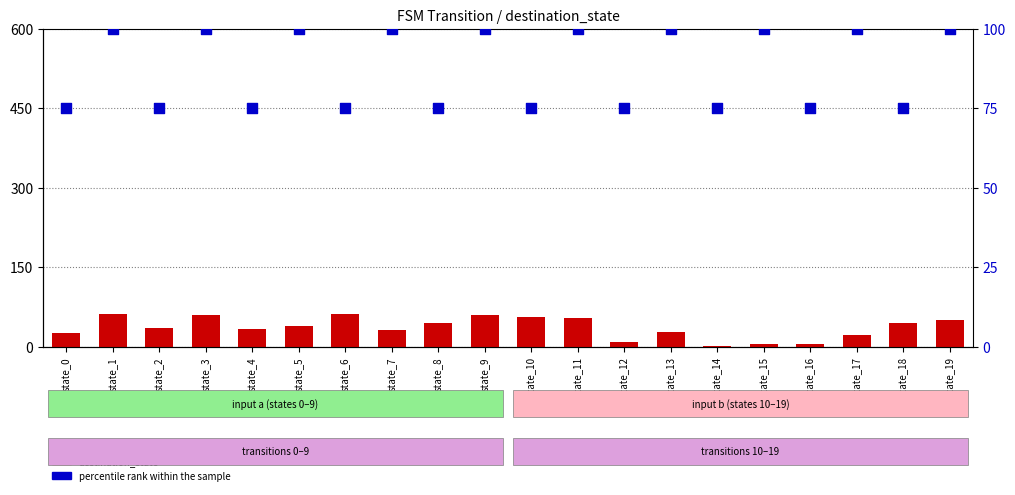

Is the value of percentile rank within the sample at state_0 greater than the value of destination_state at state_10?

Yes